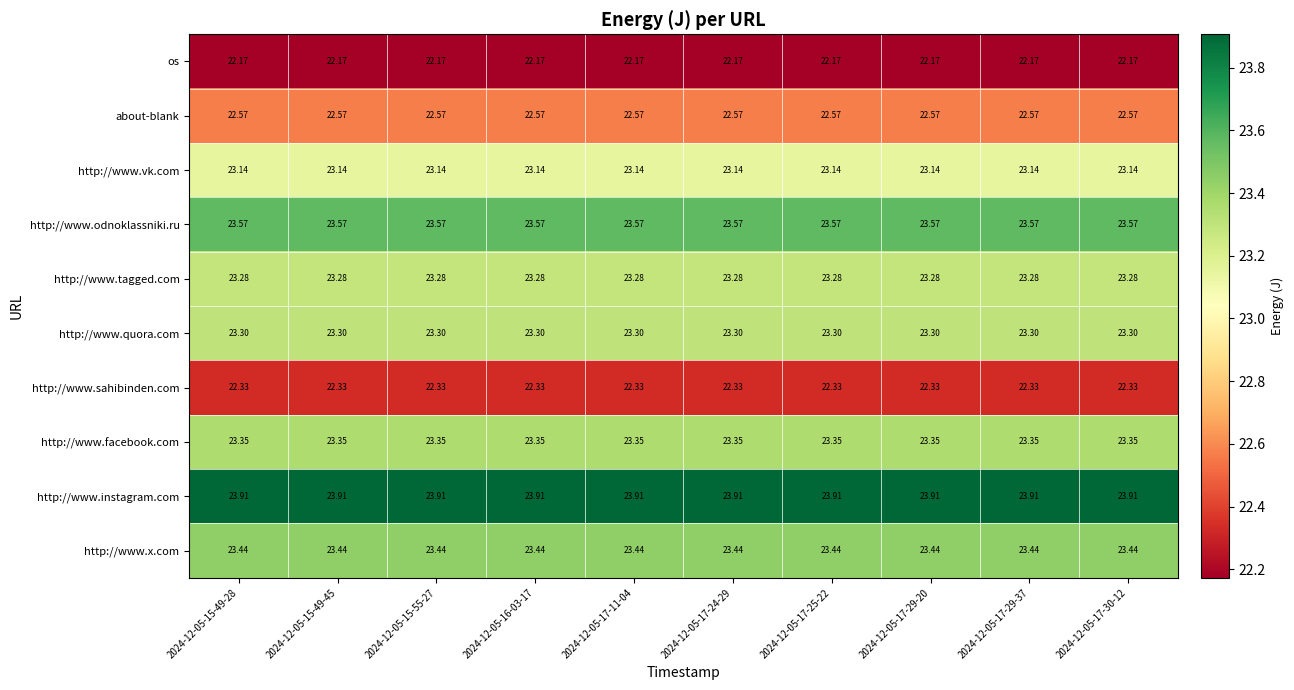

Rank the series by their maximum value, from lowest to highest.

os, http://www.sahibinden.com, about-blank, http://www.vk.com, http://www.tagged.com, http://www.quora.com, http://www.facebook.com, http://www.x.com, http://www.odnoklassniki.ru, http://www.instagram.com